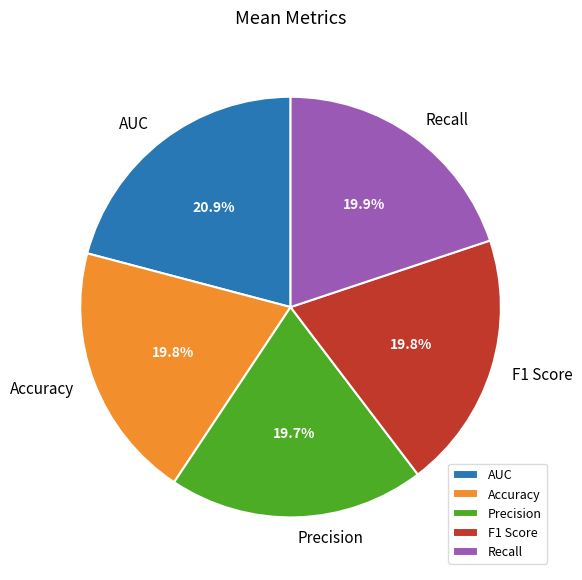

Between Accuracy and AUC, which is larger?

AUC